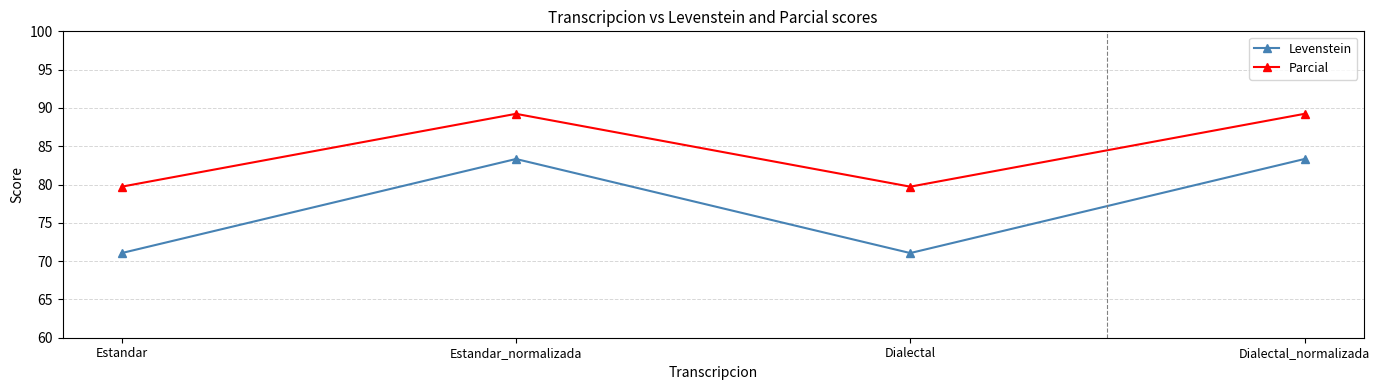

What is the maximum value for Levenstein?

83.3